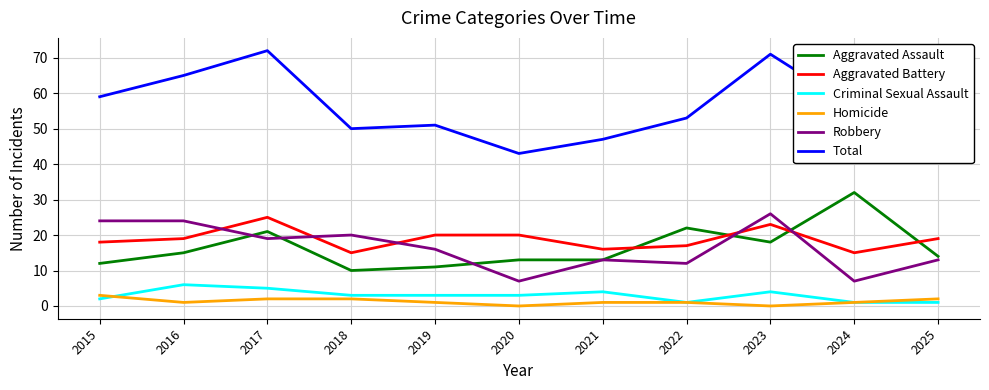

At which label does Total reach its minimum?

2020